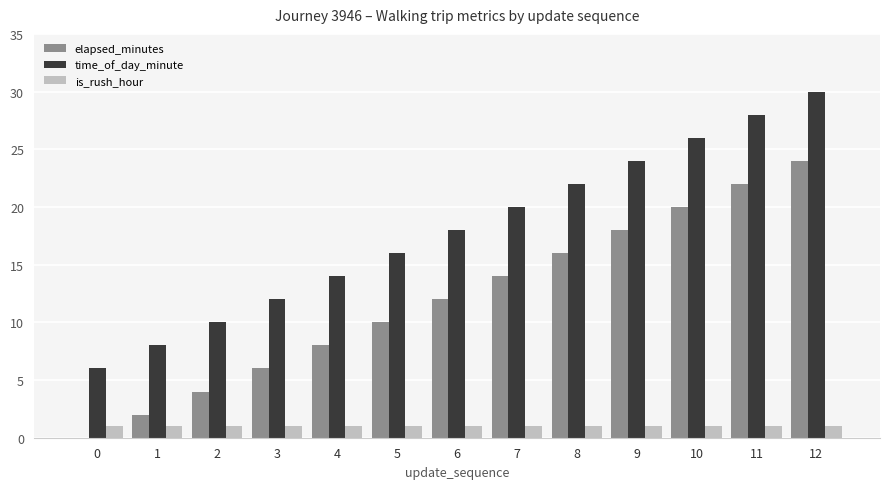

What is the greatest value displayed?

30